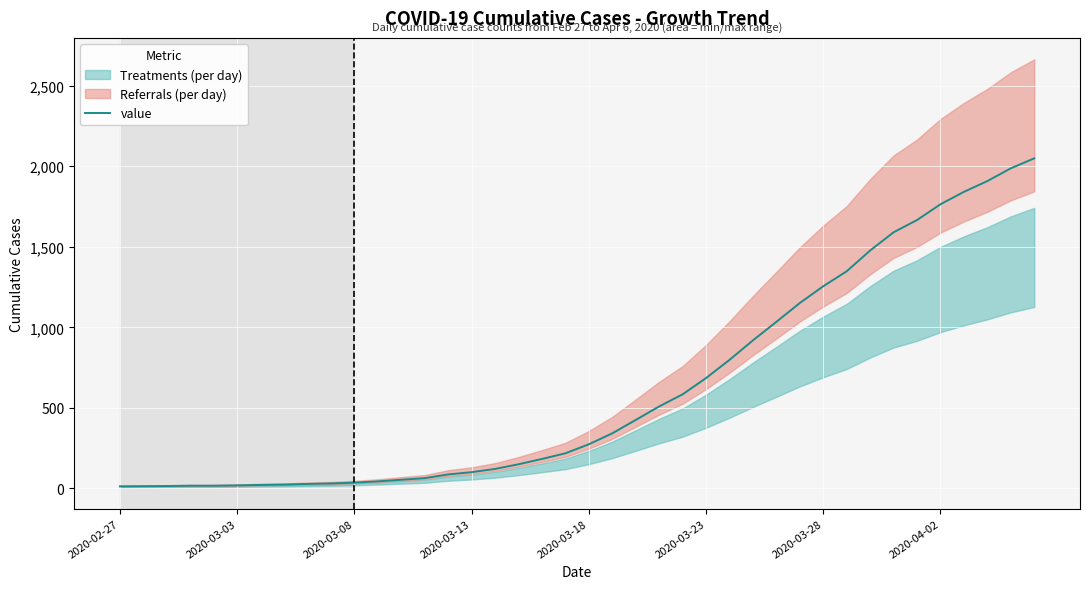

Which has a higher value, 18 or 16?

18